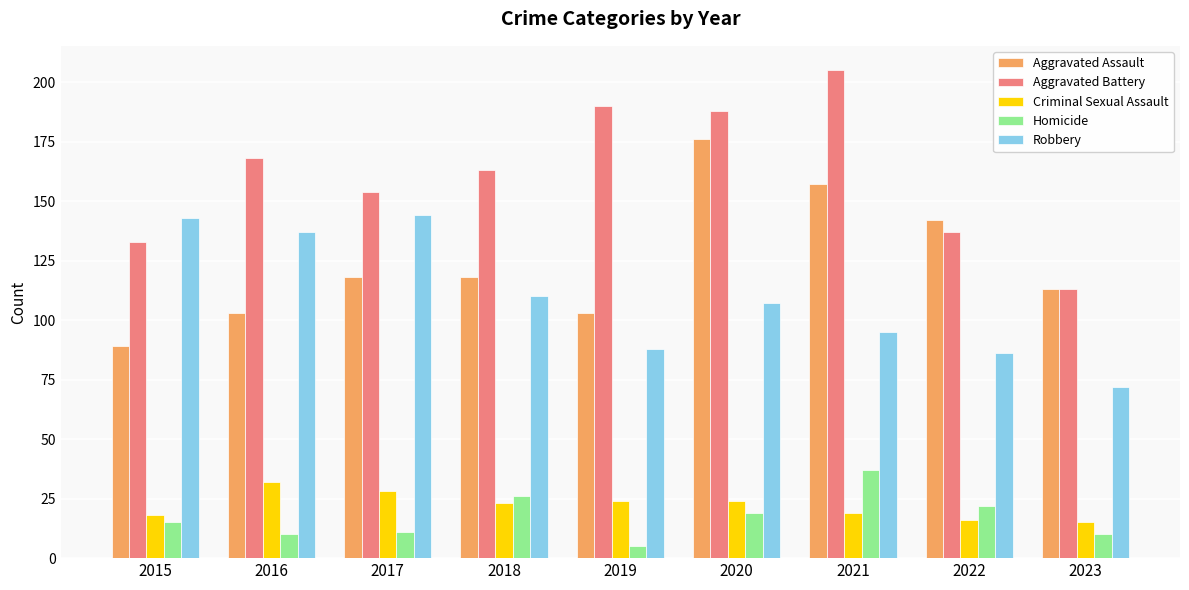

What is the approximate value of Criminal Sexual Assault at 2019, to the nearest 5?

25